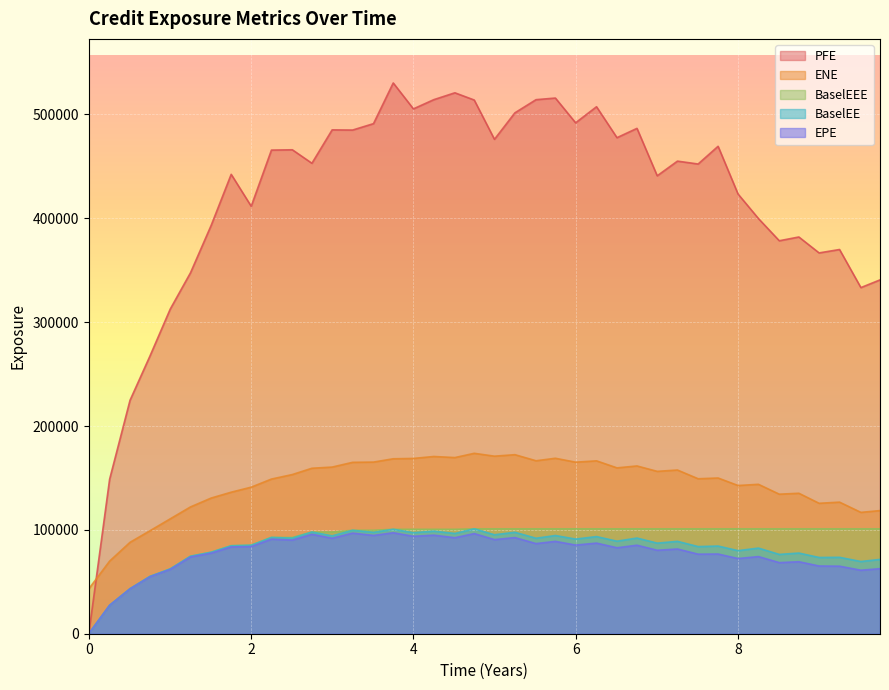

Which series has the largest total across all categories?

PFE